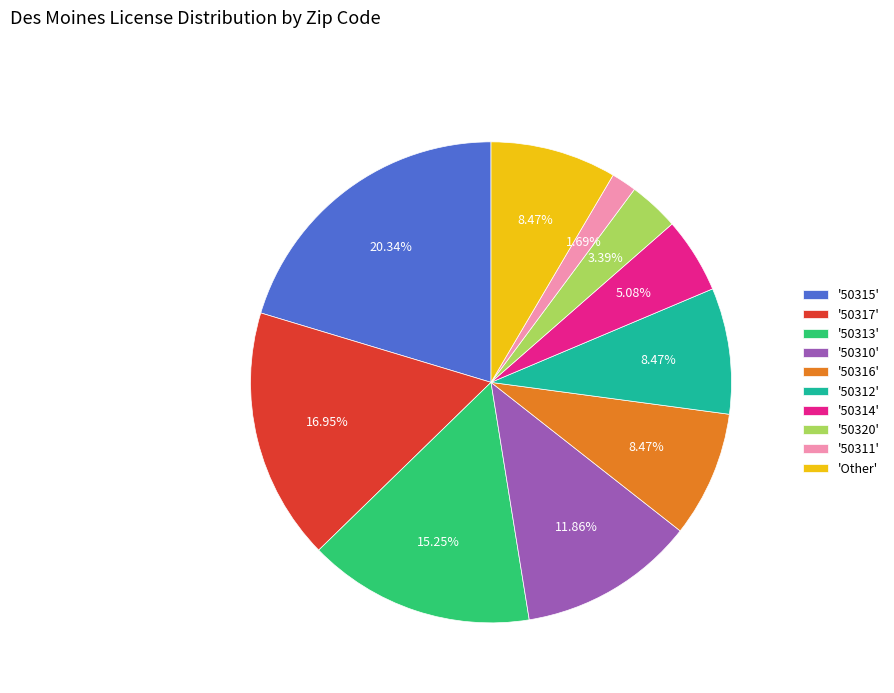

Which category has the smallest portion of the pie?

'50311'